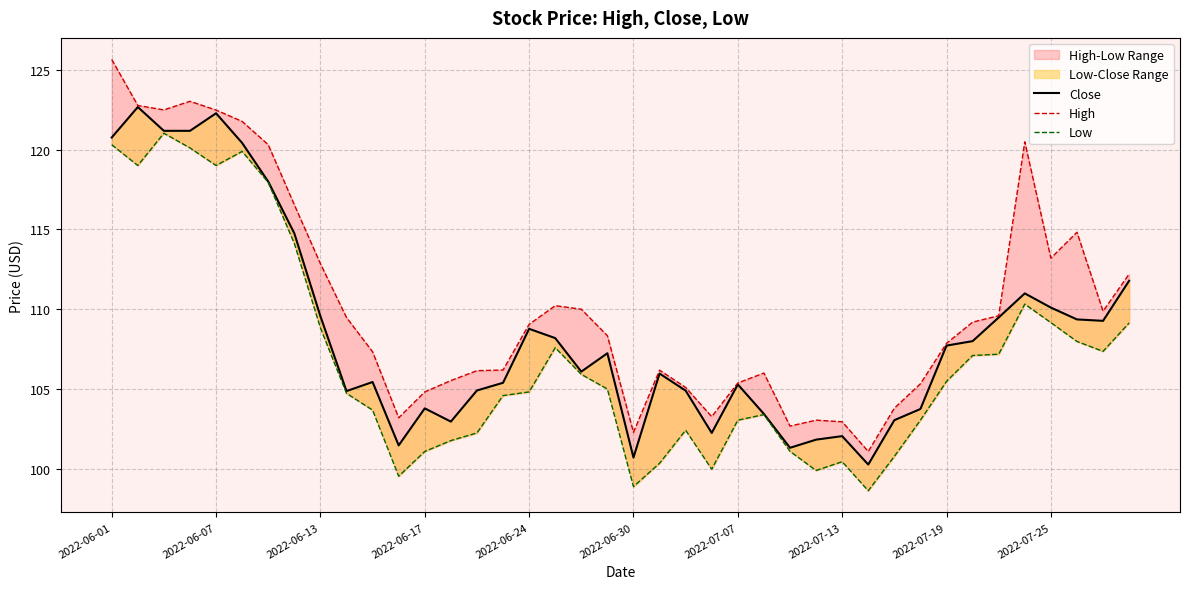

In High, how many points are higher than both neighbors (excluding endpoints)?

7